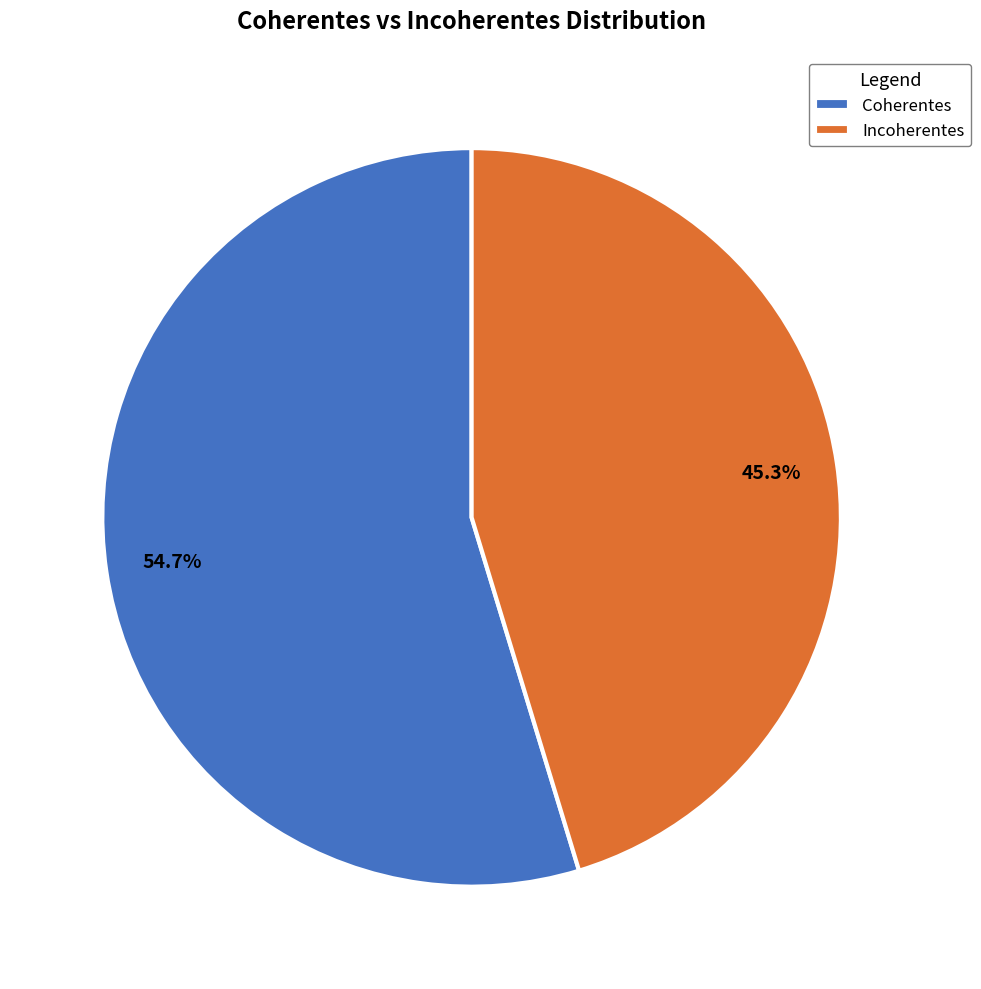

Count the number of slices in the pie.

2